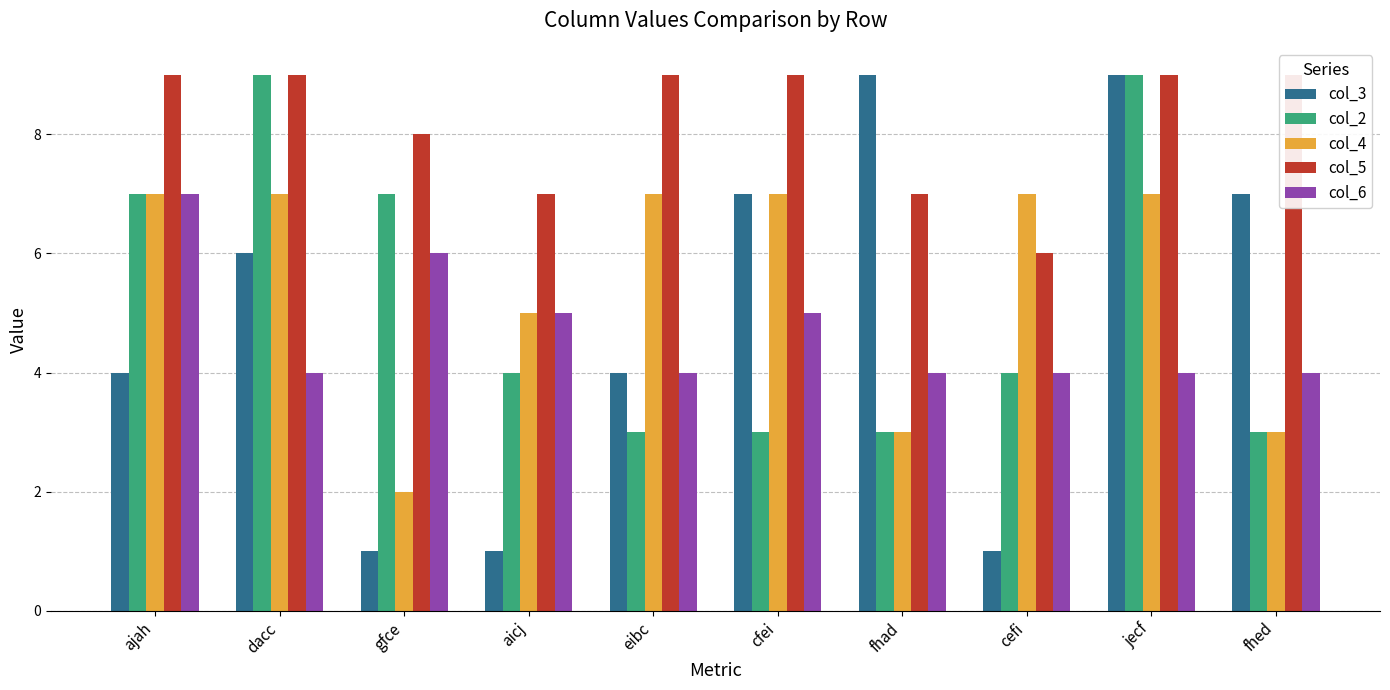

What is the sum of all col_6 values?

47